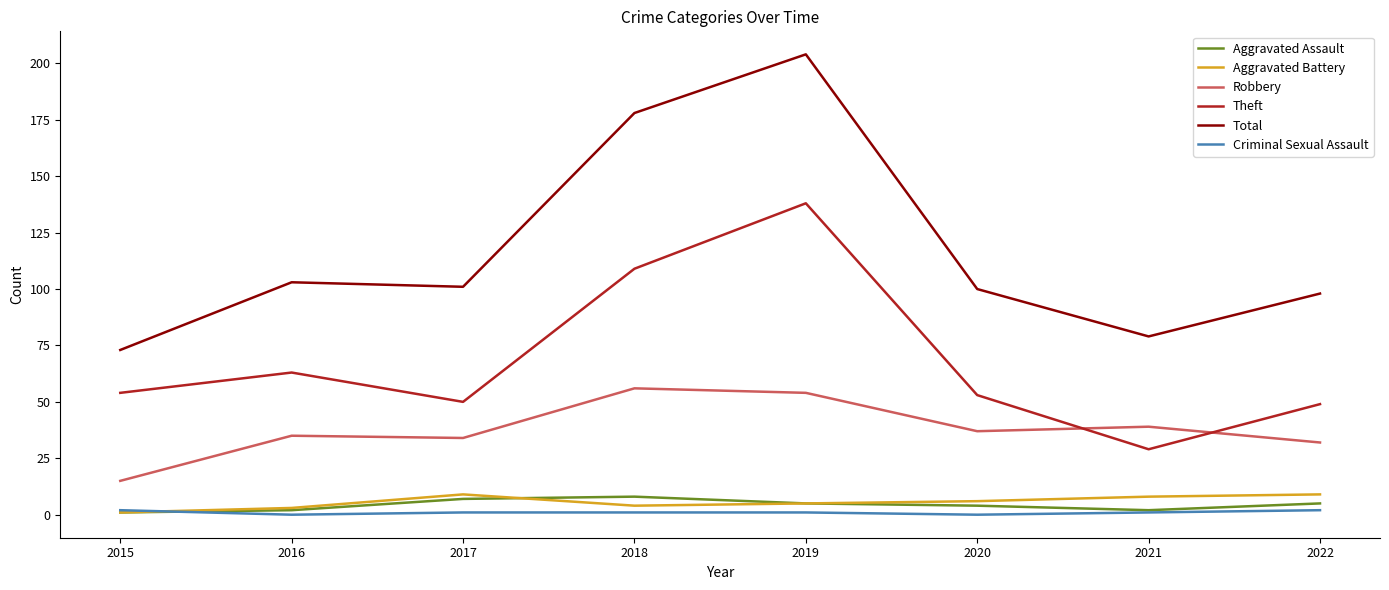

What is the difference between the Aggravated Battery values at 2017 and 2021?

1